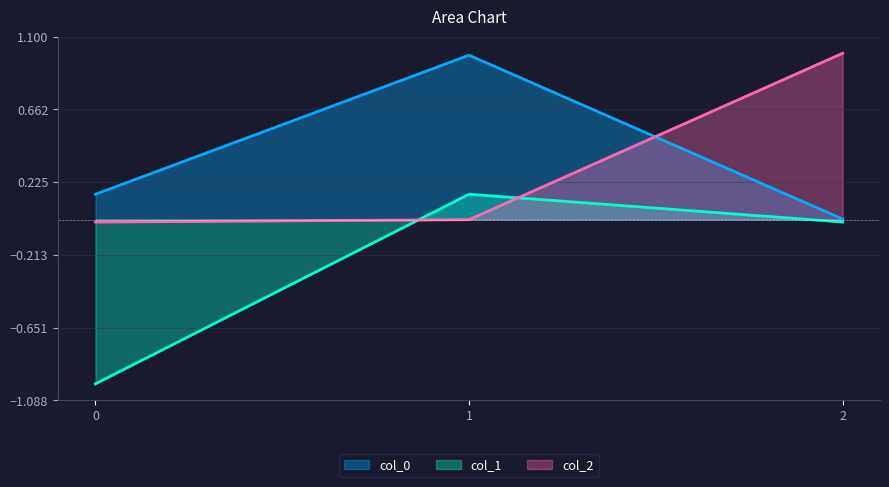

Does the chart display data point markers on the line(s)?

No